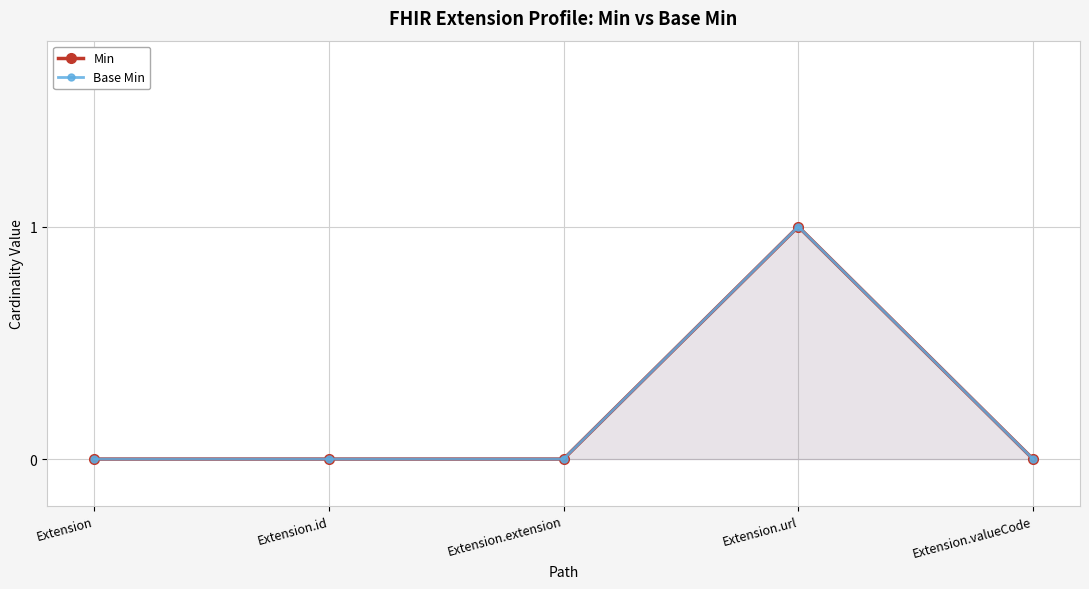

What are all the series names shown in the legend?

Min, Base Min